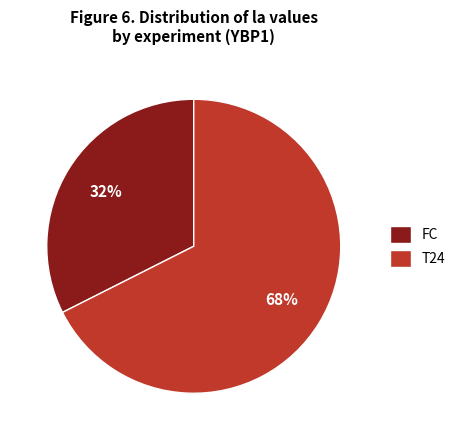

True or false: T24 accounts for 80% of the total.

False